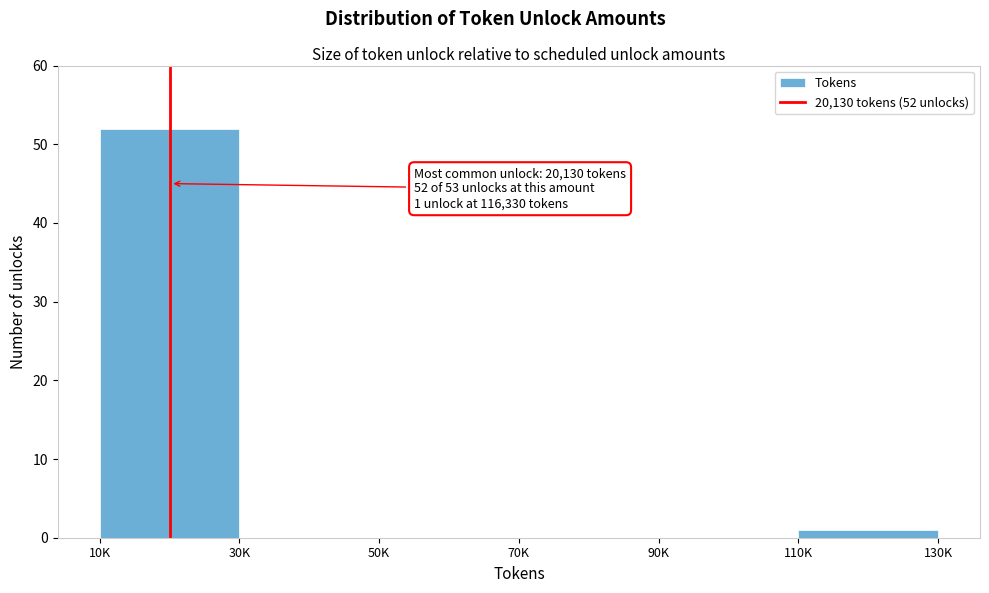

Reading right to left, what are all the values shown in this chart?

110K=1	90K=0	70K=0	50K=0	30K=0	10K=52